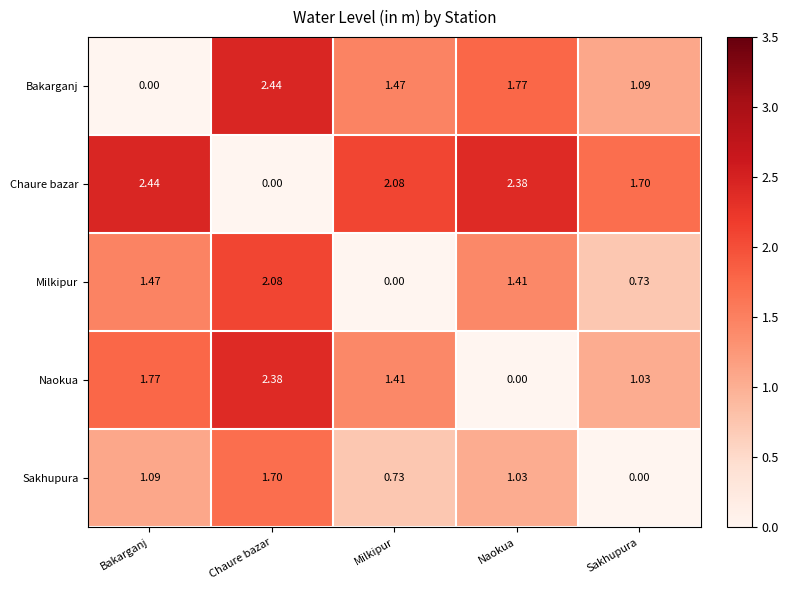

Where does the Bakarganj series first go above 1?

Chaure bazar